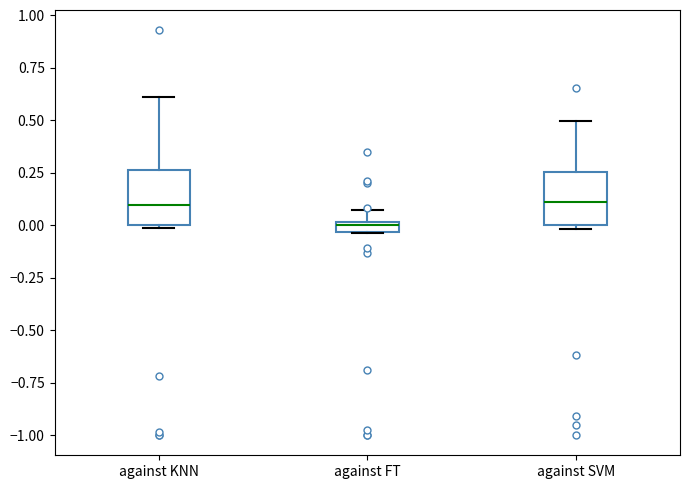

Which box's median line is the lowest?

against FT